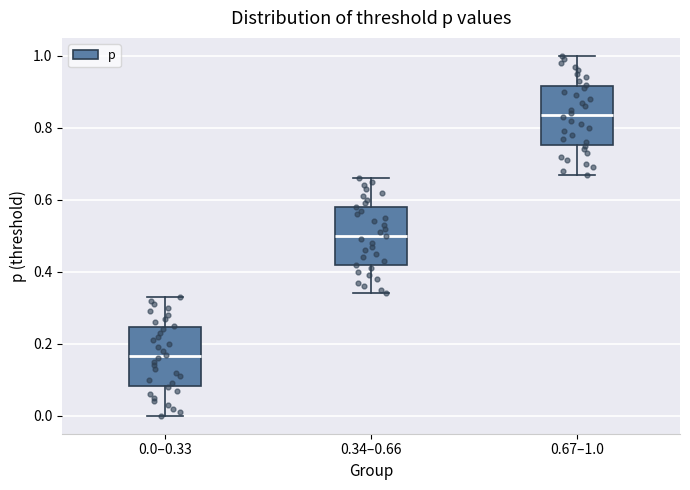

Where is the lower edge of the box for 0.34–0.66 on the y-axis? The values are not printed on the chart, so give them approximately, as read against the axis.

0.42